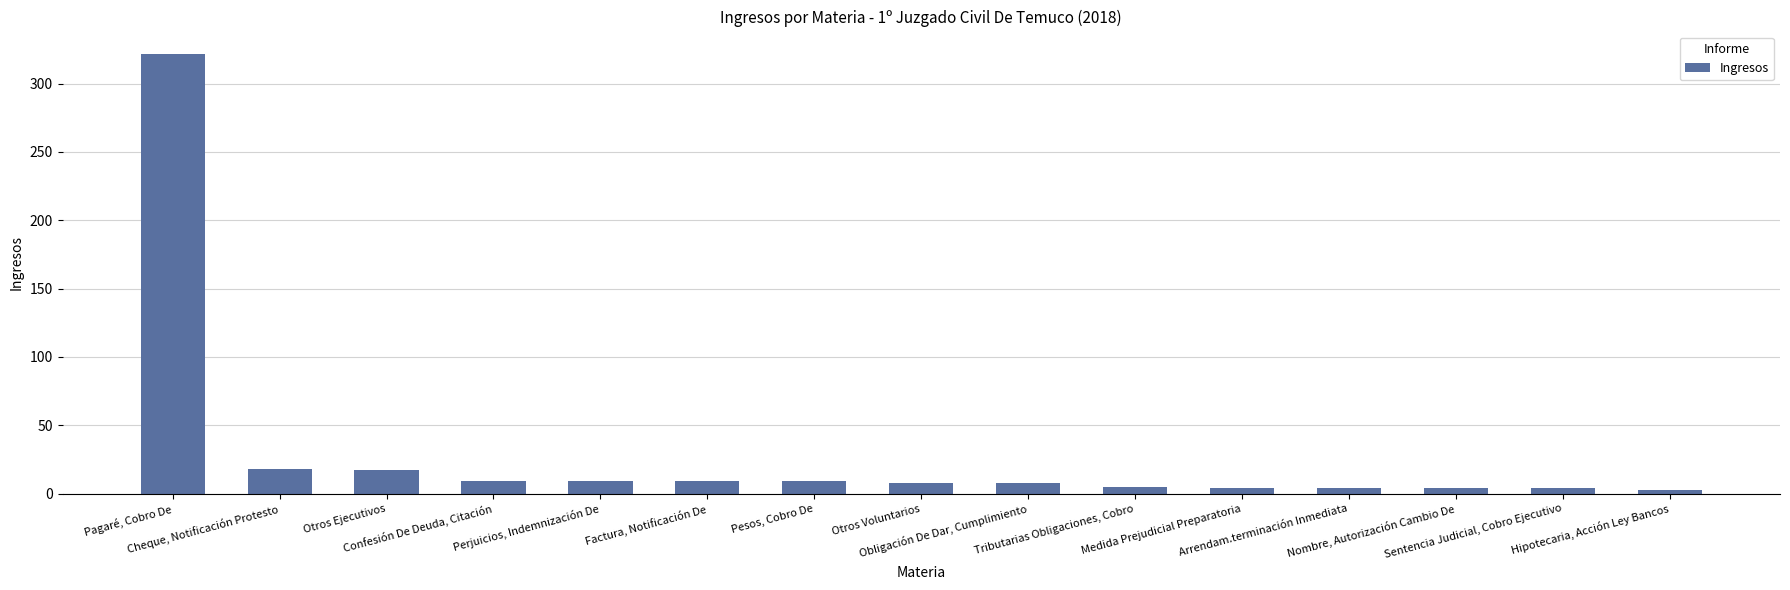

What is the label of the 2nd bar from the left?

Cheque, Notificación Protesto